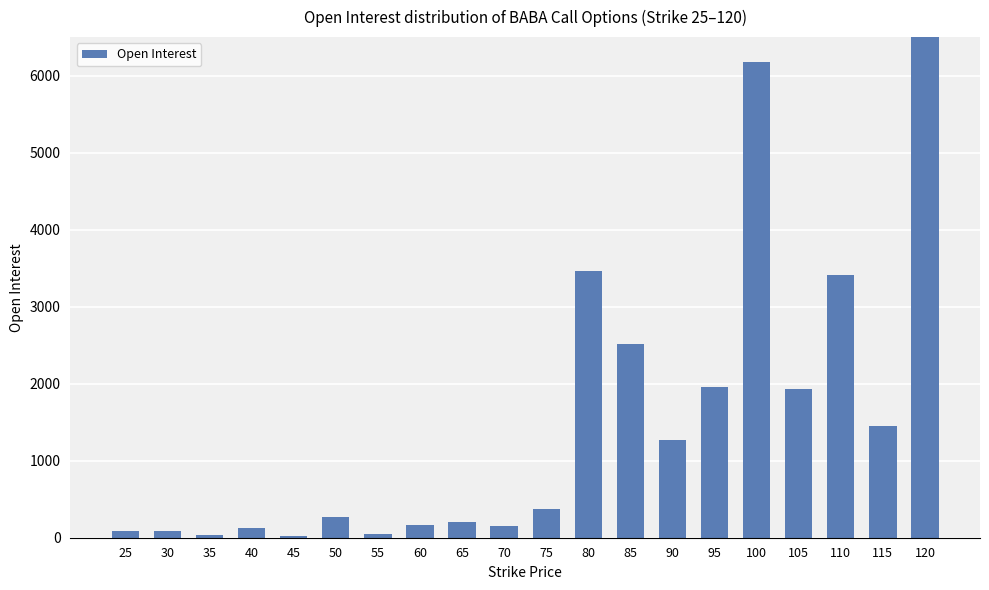

What is the greatest value displayed?

9064